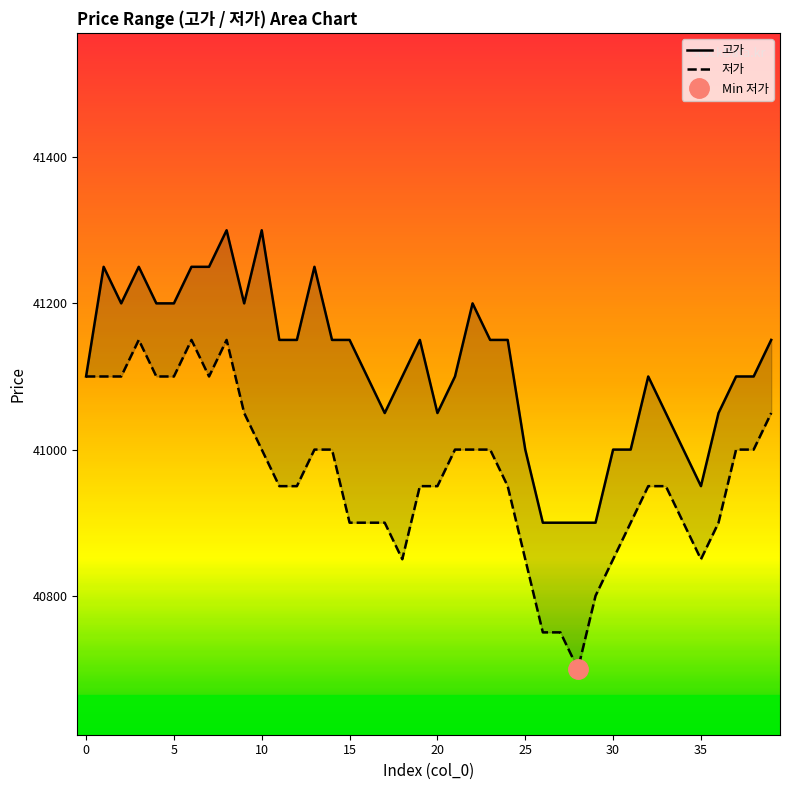

The value of 고가 at 21 is 41100. True or false?

True